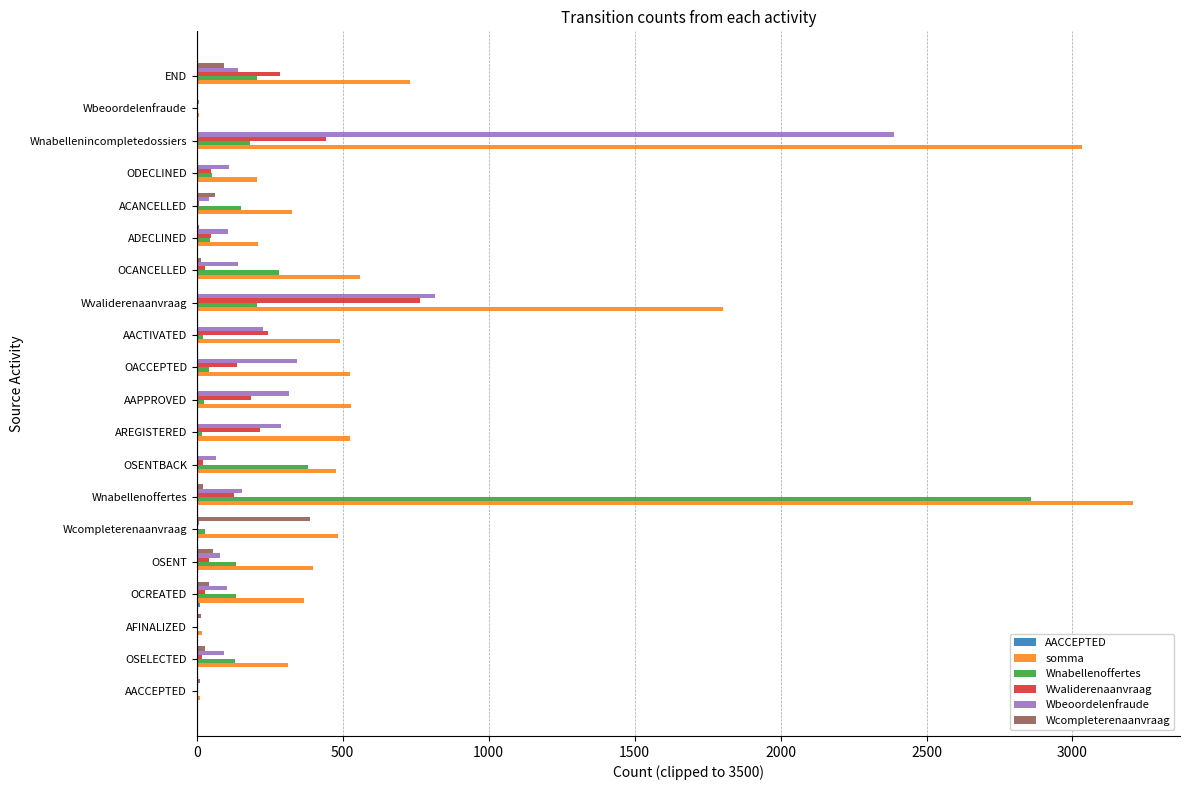

Is it true that somma equals 344 at OCANCELLED?

False